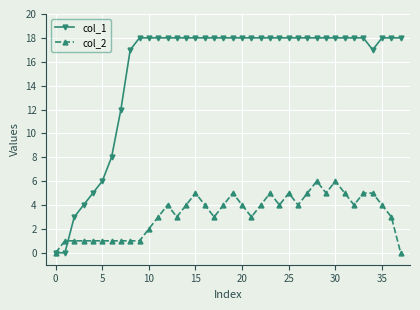

List the series in order of their peak value, lowest first.

col_2, col_1